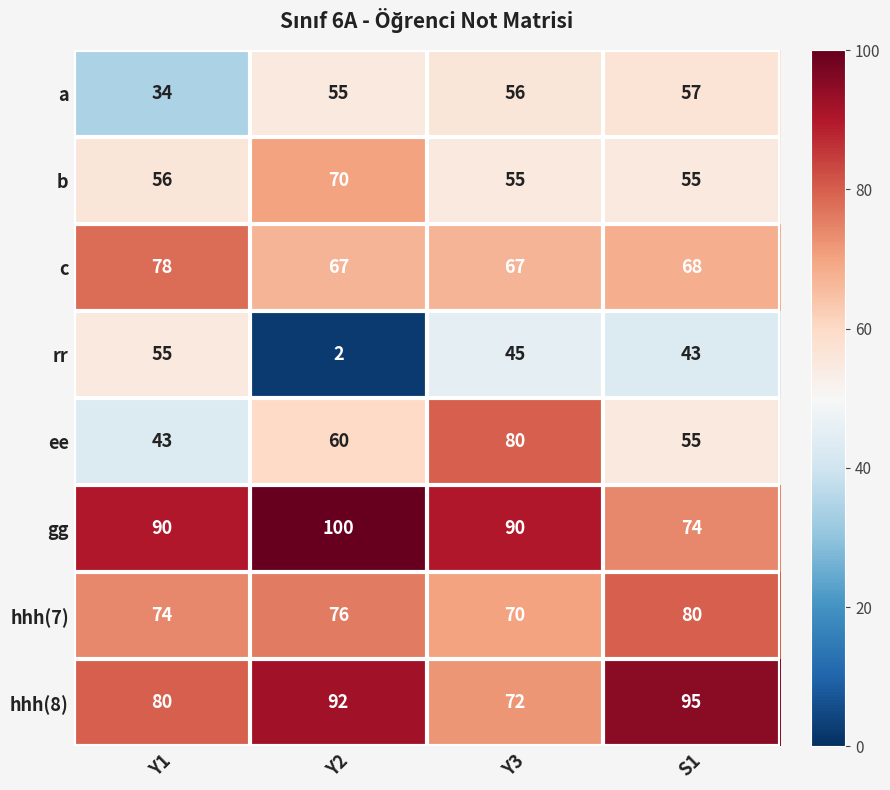

What is the maximum value shown in the chart?

100